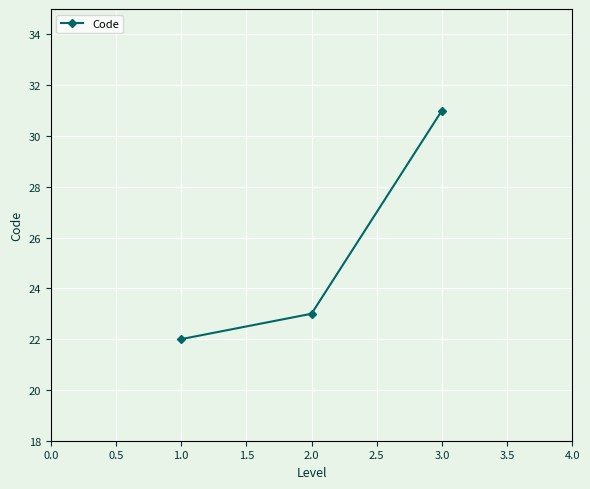

Which category has the highest value across all series?

3.0